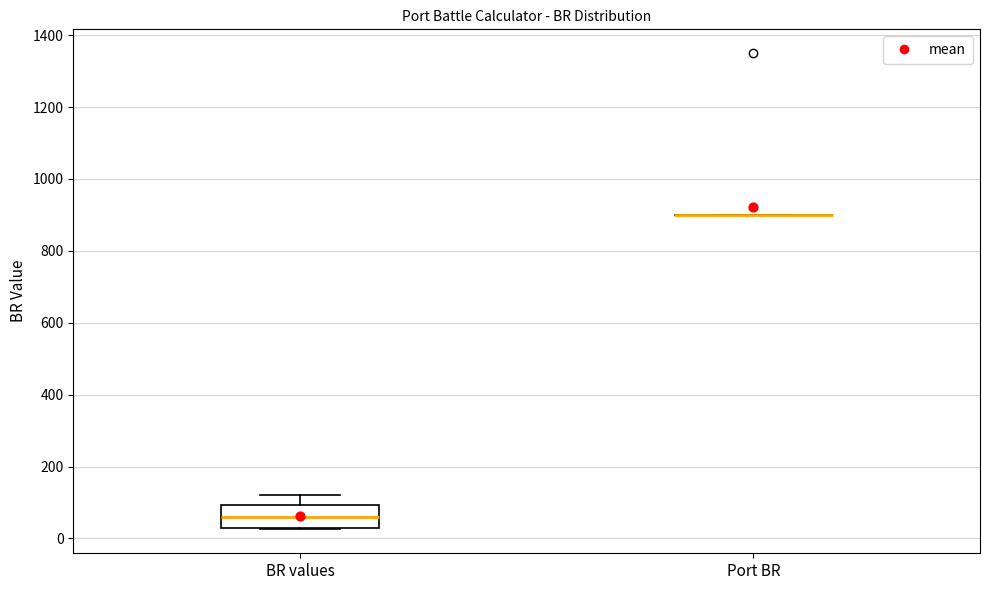

Comparing the boxes themselves (not the whiskers), which one is the tallest?

BR values